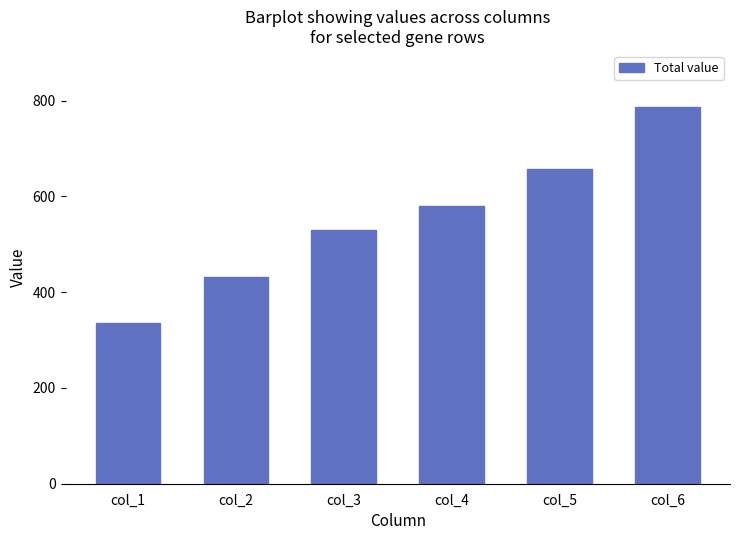

Reading right to left, extract all data points from this chart.

col_6=786	col_5=657	col_4=579	col_3=530	col_2=432	col_1=336